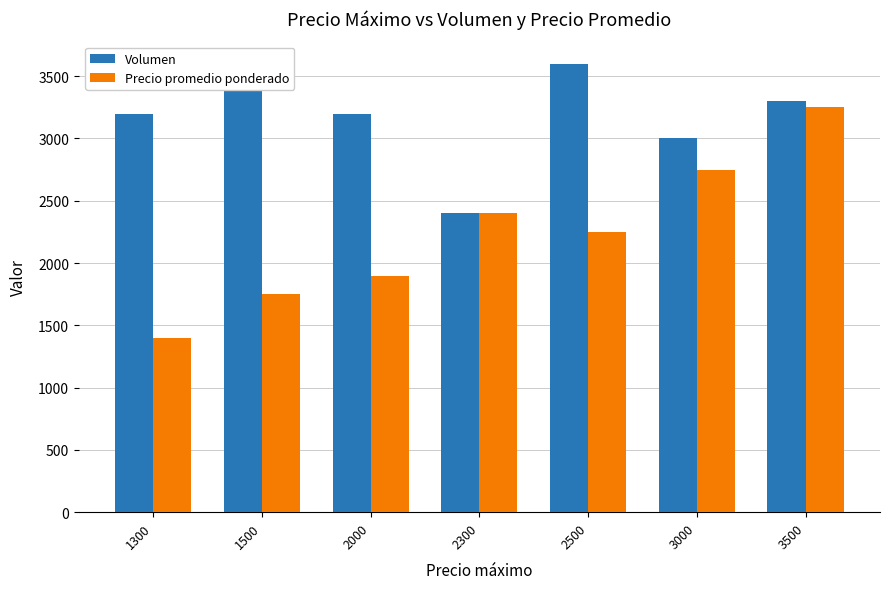

Reading left to right, list all the values displayed in this chart.

Volumen: 1300=3200	1500=3540	2000=3200	2300=2400	2500=3600	3000=3000	3500=3300
Precio promedio ponderado: 1300=1400	1500=1750	2000=1900	2300=2400	2500=2250	3000=2750	3500=3250